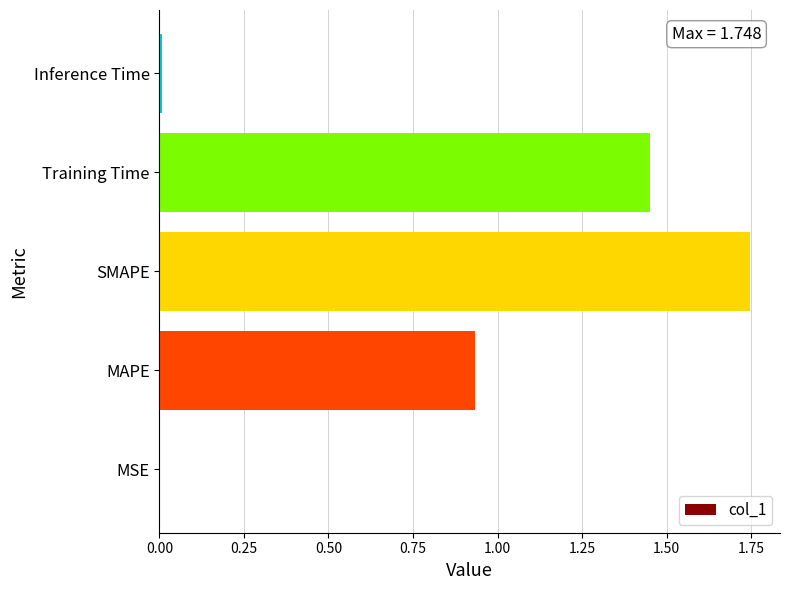

The value at Training Time is 2.6. True or false?

False